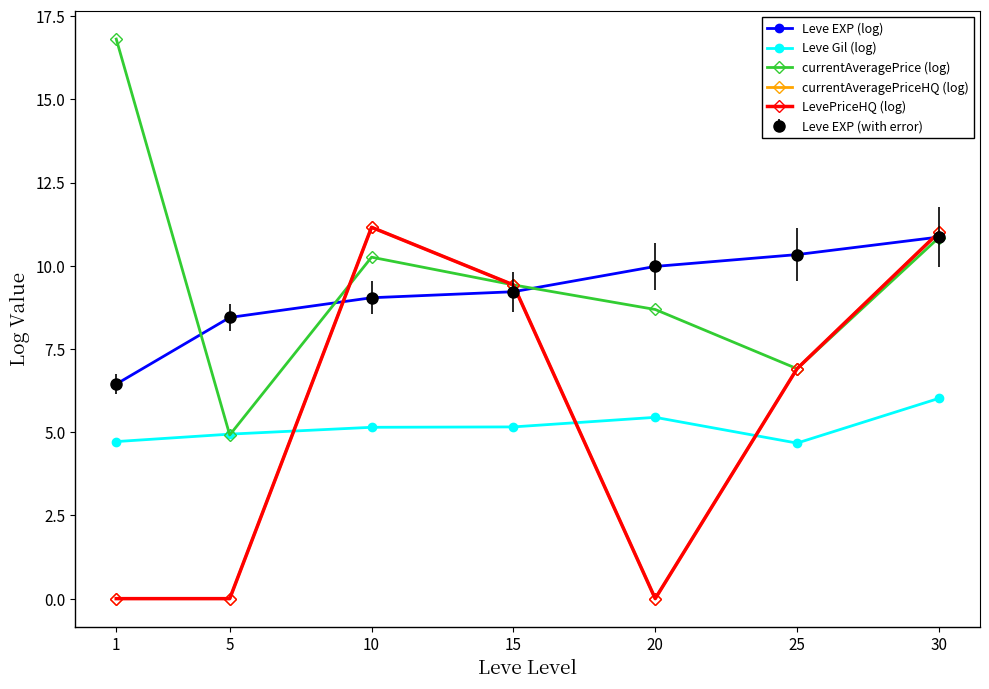

Where is the first local minimum for Leve Gil (log)?

25